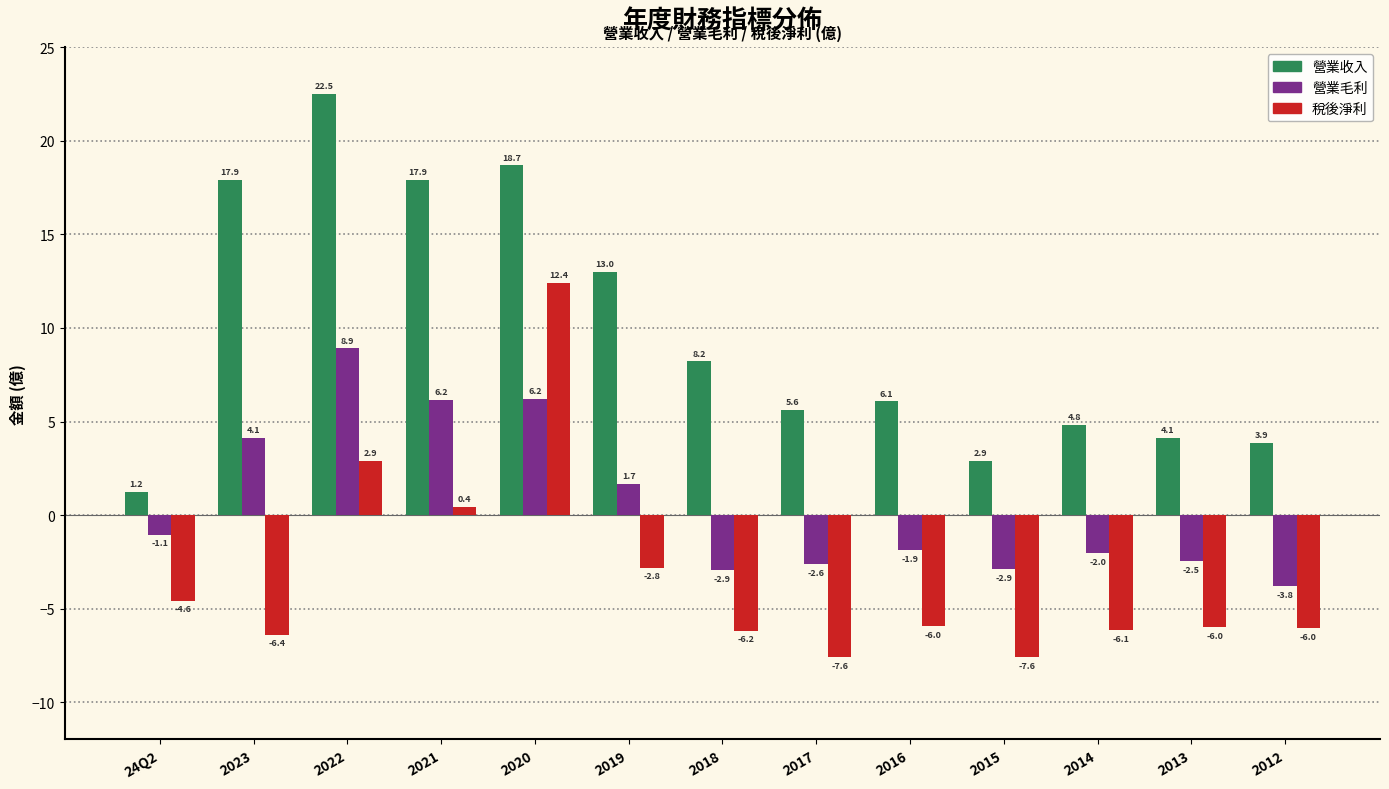

At how many categories does at least one series exceed 12?

5